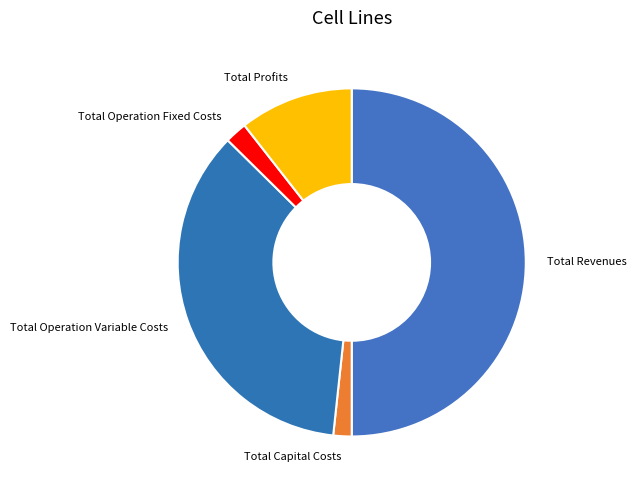

Does Total Capital Costs represent more than half of the total?

No